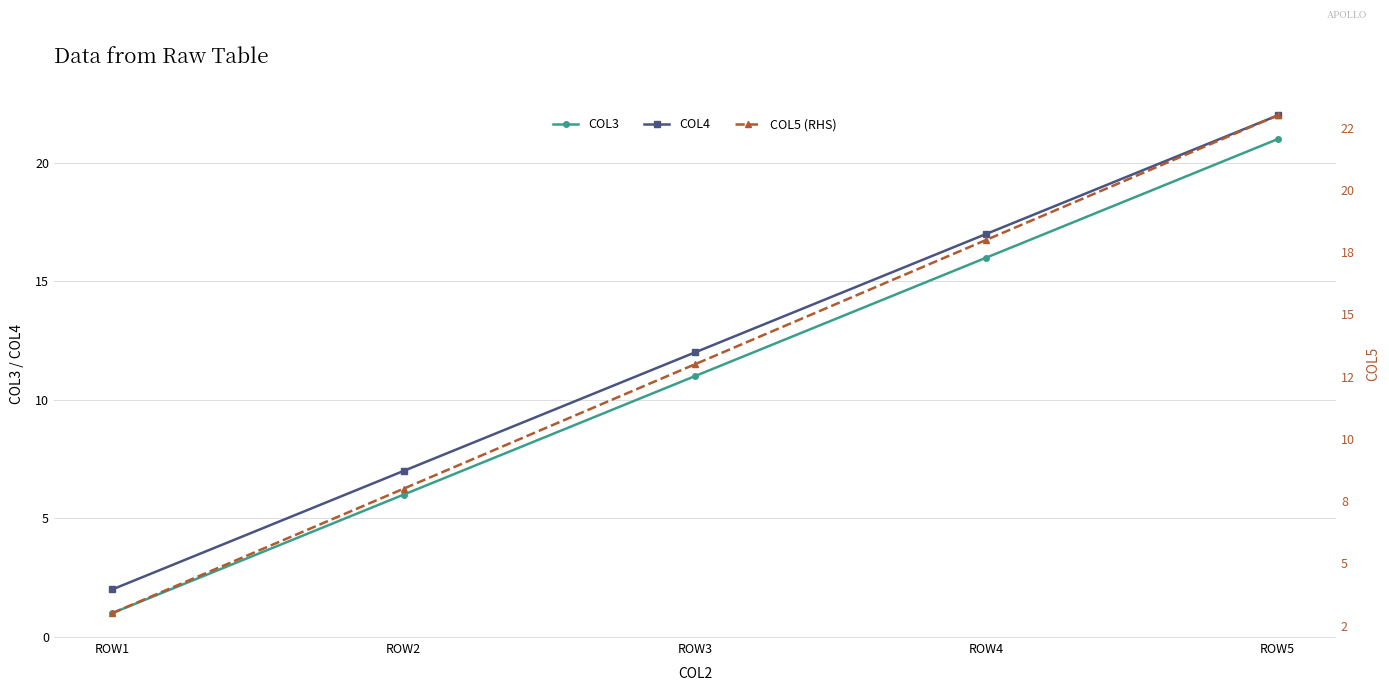

True or false: COL4 and COL3 cross at least once.

False